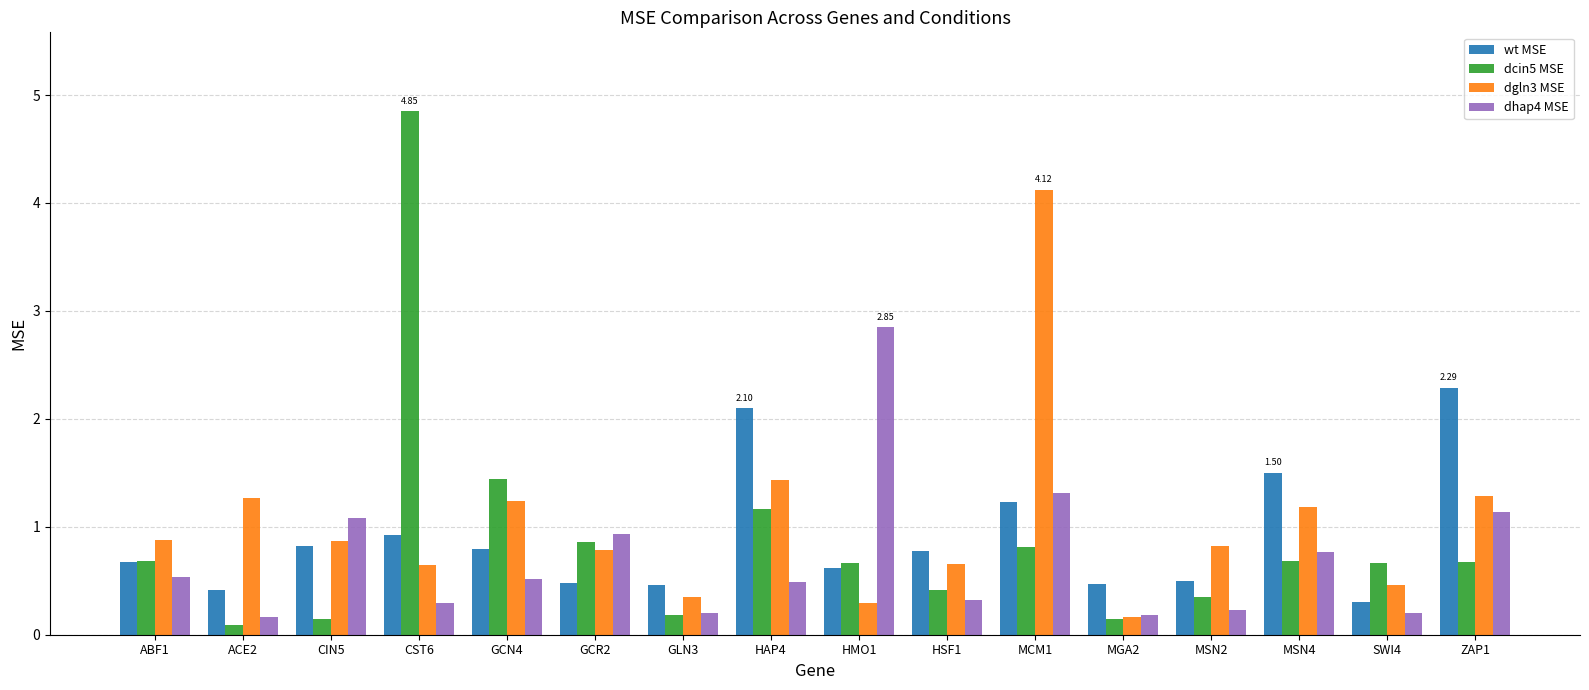

What is the label of the 2nd bar from the right?

SWI4